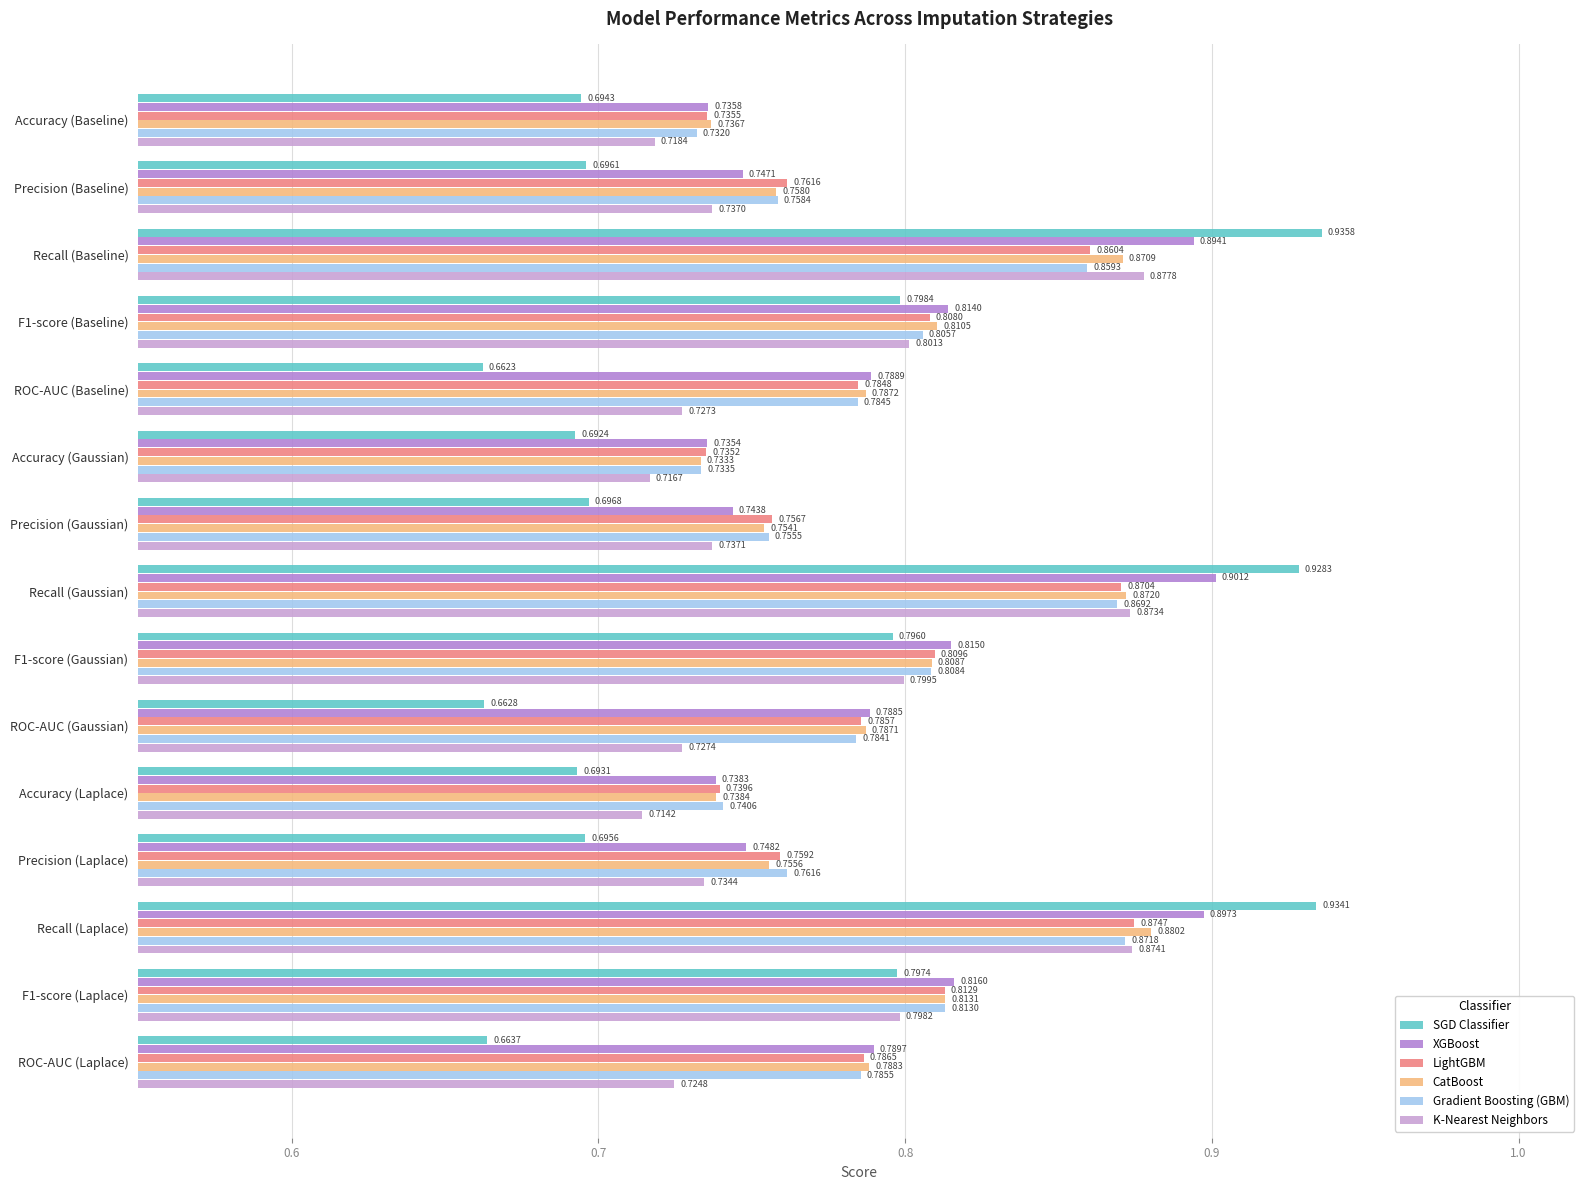

At which category is the sum across all series the highest?

Recall (Laplace)